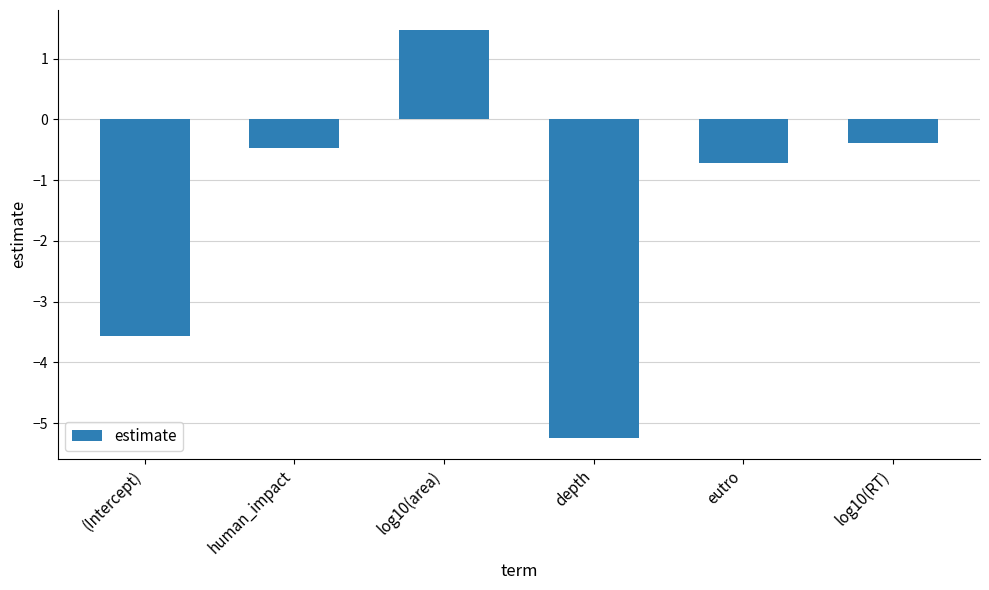

List the labels in order of value, smallest first.

depth, (Intercept), eutro, human_impact, log10(RT), log10(area)